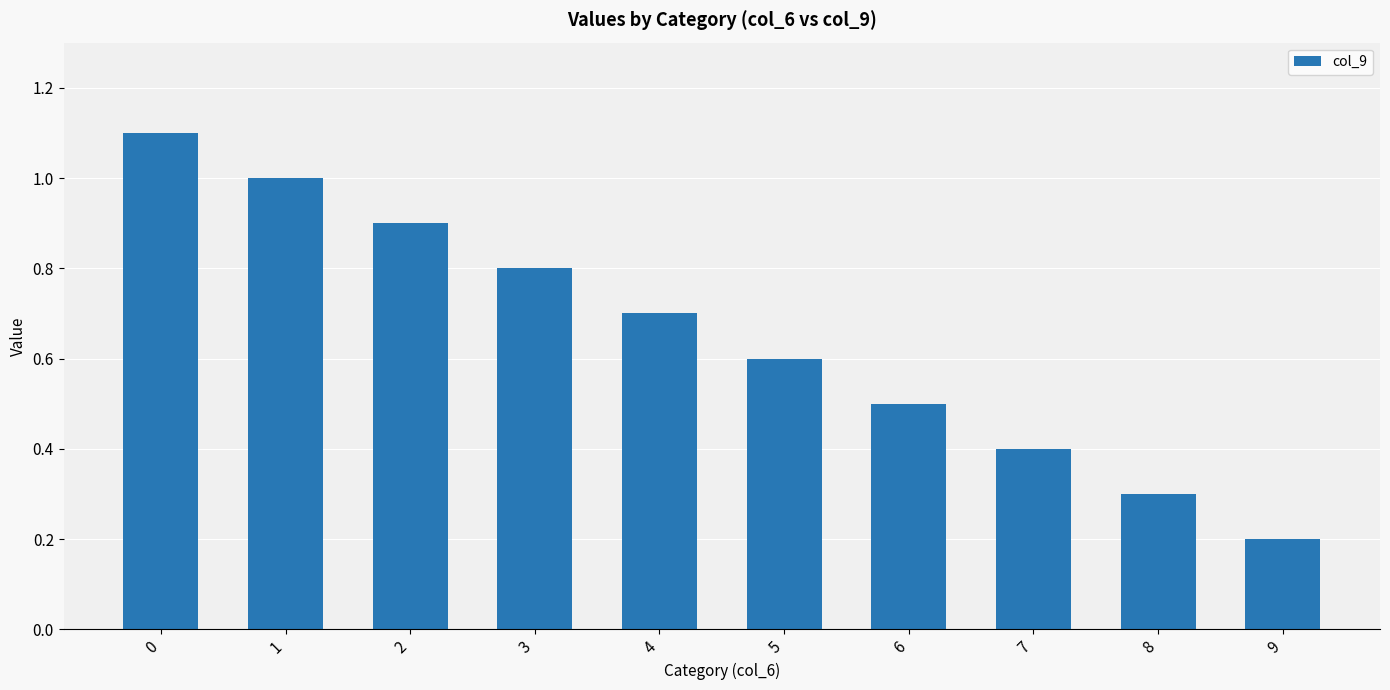

Rank the categories by value from highest to lowest.

0, 1, 2, 3, 4, 5, 6, 7, 8, 9